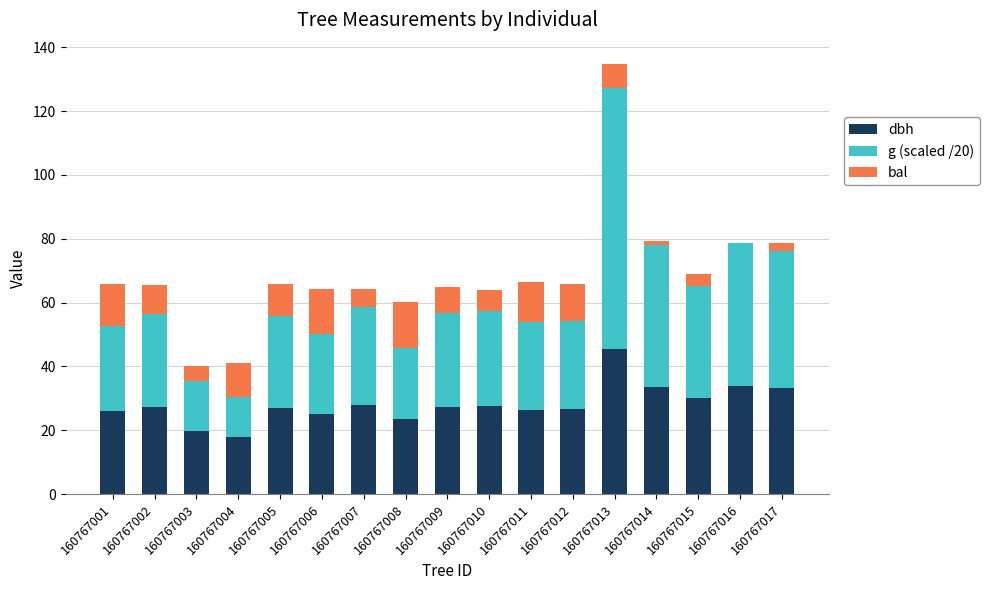

What is the sum of all dbh values?

479.1